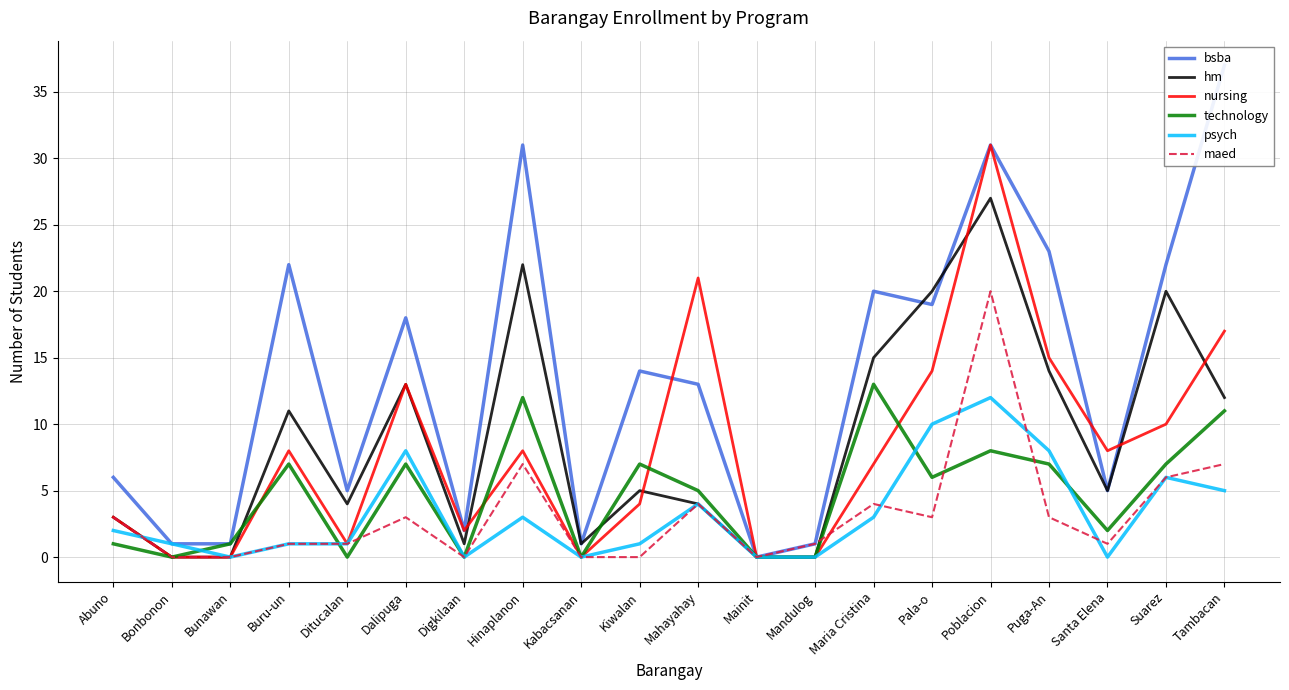

True or false: hm and maed intersect in this chart.

True